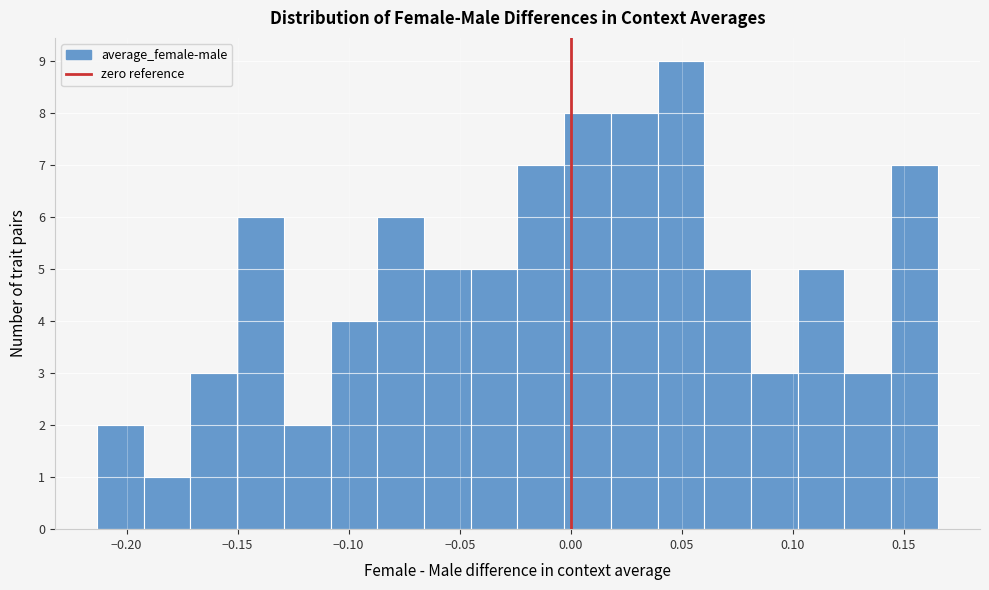

How tall is the bar that spans 0.060 to 0.080 on the x-axis? Neither the bar edges nor the heights are printed on the chart, so give them approximately, as read against the axes.

5